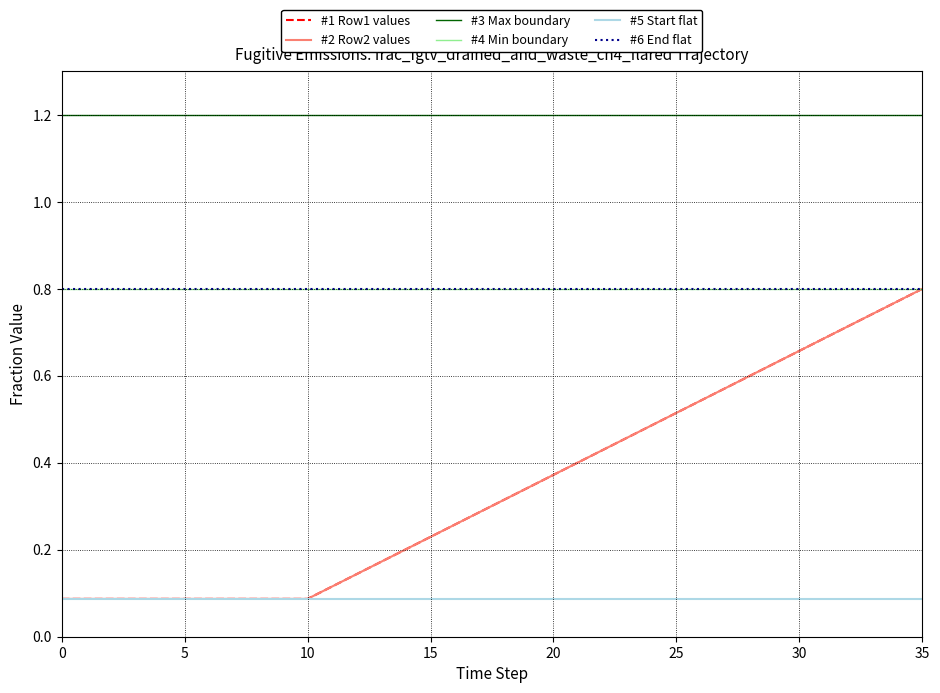

At how many categories does at least one series exceed 1?

36